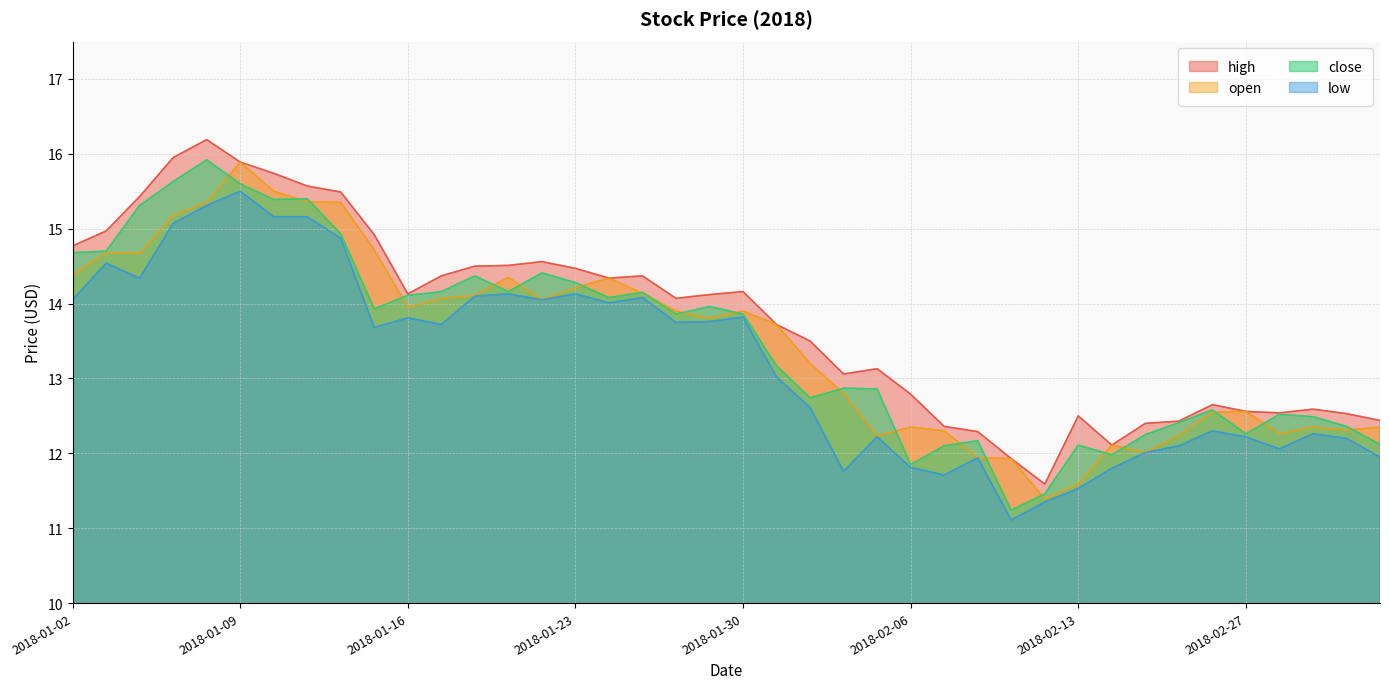

What are all the series names shown in the legend?

high, open, close, low